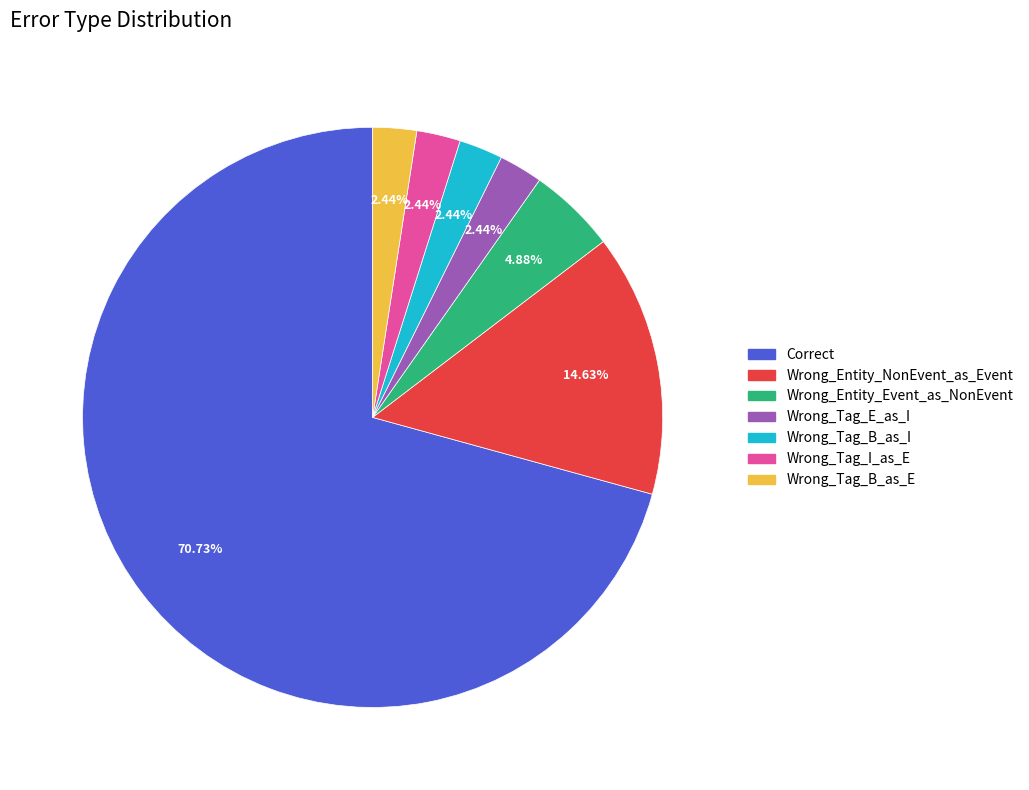

What is the largest slice in the pie chart?

Correct